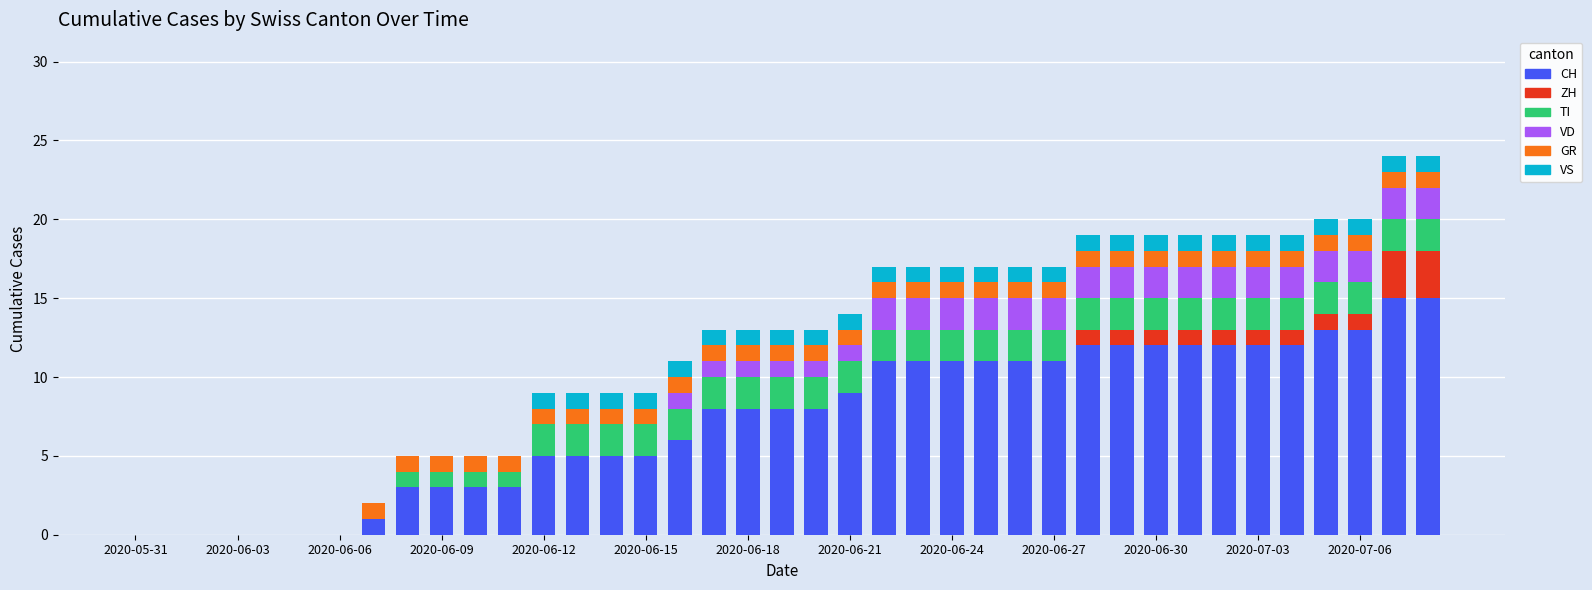

What is the highest value of the CH series?

15